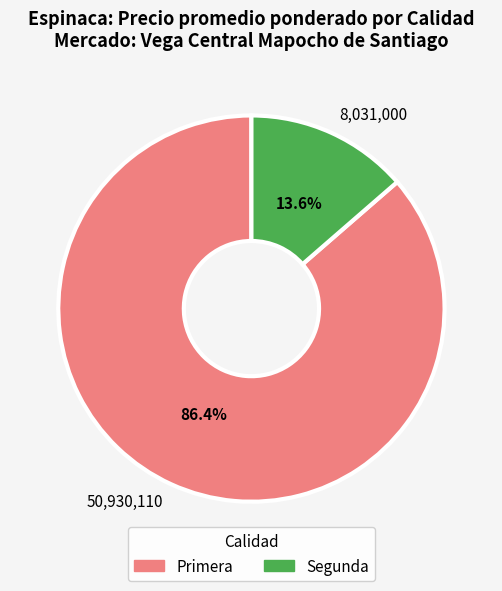

Is the sum of 8,031,000 and 50,930,110 greater than half?

Yes